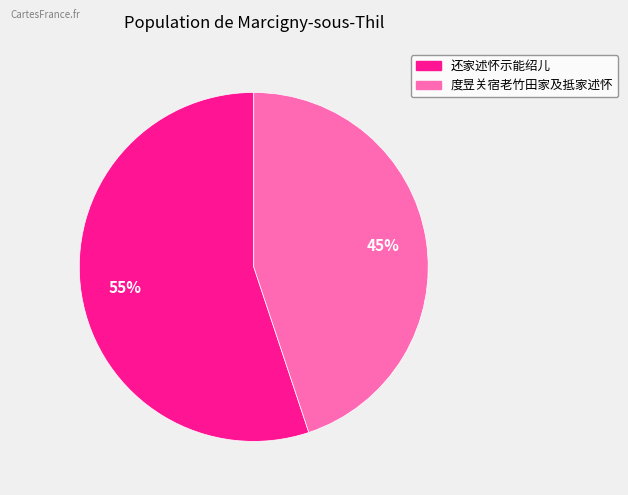

True or false: 度昱关宿老竹田家及抵家述怀 accounts for 45% of the total.

True